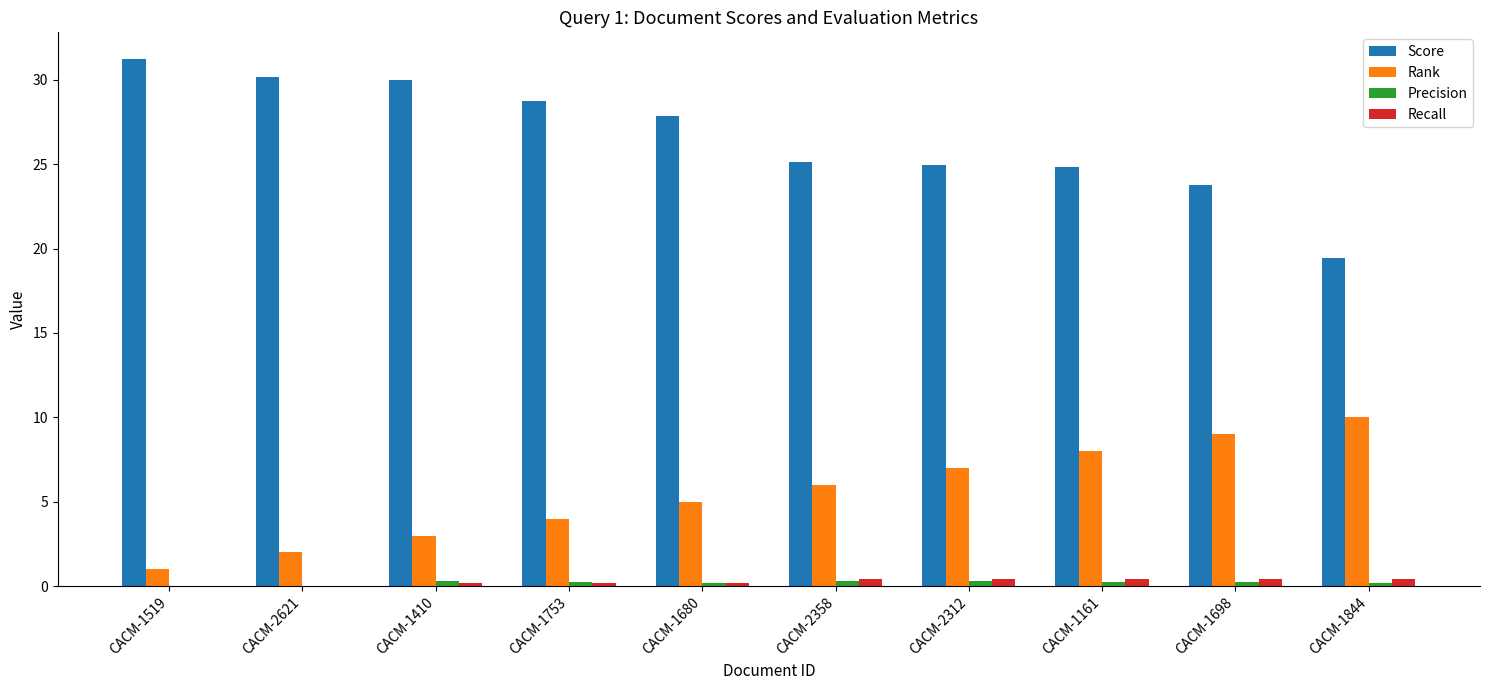

What are all the series names shown in the legend?

Score, Rank, Precision, Recall